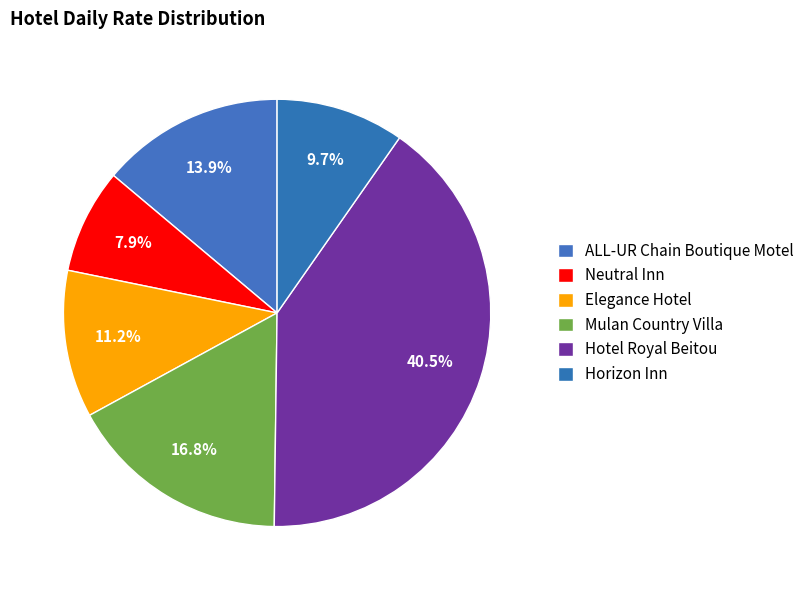

Rank the categories by value from highest to lowest.

Hotel Royal Beitou, Mulan Country Villa, ALL-UR Chain Boutique Motel, Elegance Hotel, Horizon Inn, Neutral Inn